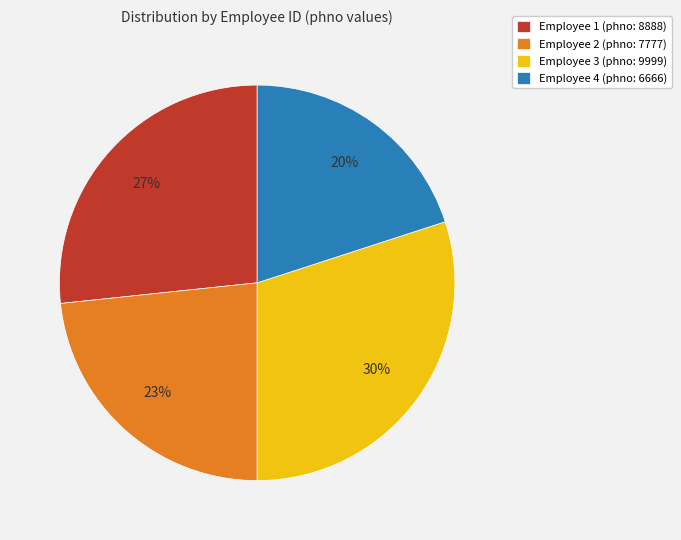

Rank the categories by value from highest to lowest.

Employee 3 (phno: 9999), Employee 1 (phno: 8888), Employee 2 (phno: 7777), Employee 4 (phno: 6666)